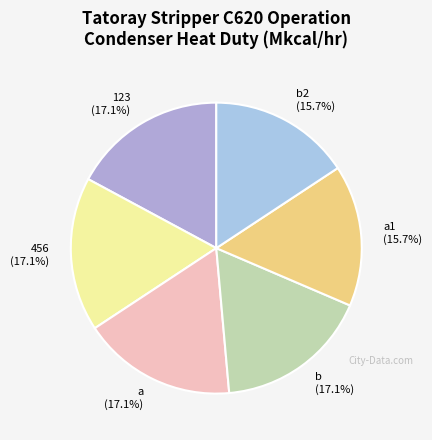

How much of the chart is everything except b2 (15.7%)?

84.3%